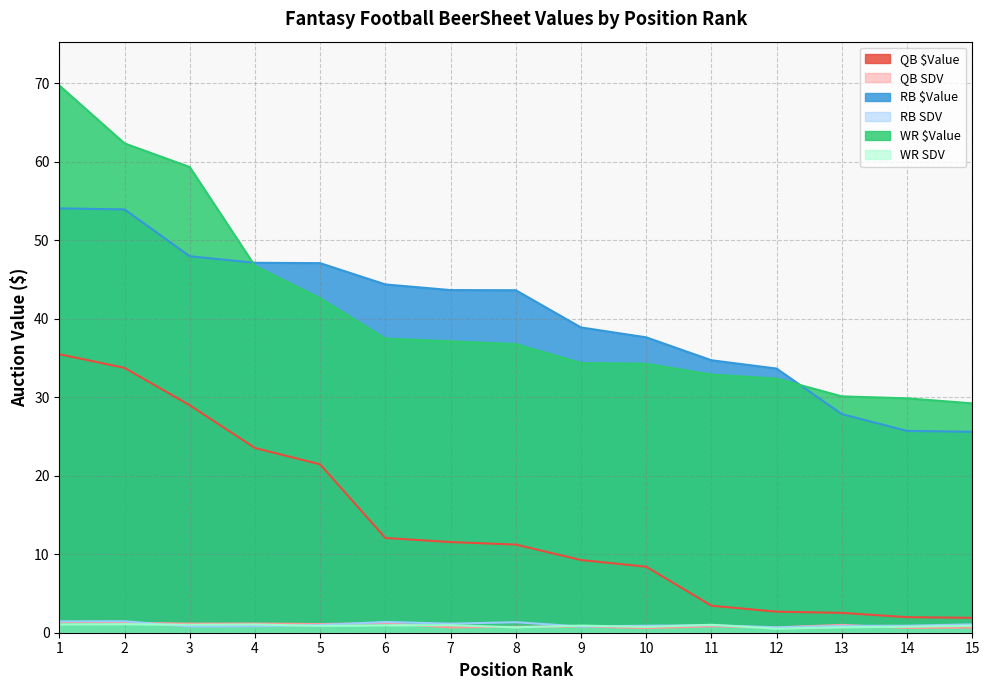

What is the minimum value for WR $Value?

29.2